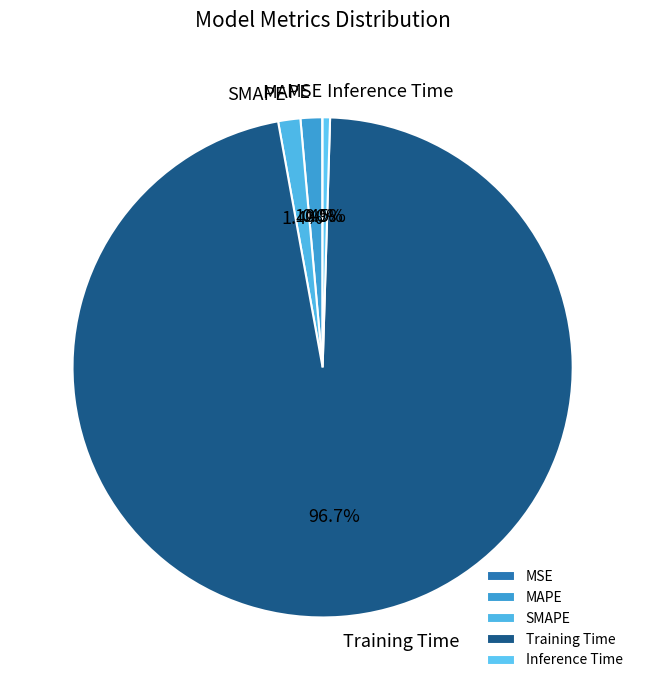

Is there a majority slice in this chart?

Yes